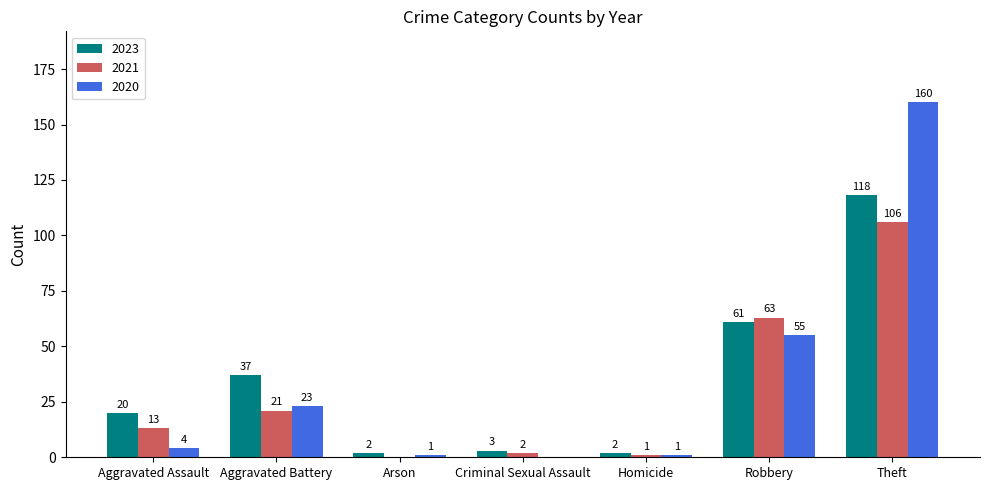

Which series changed the most between Aggravated Assault and Aggravated Battery?

2020